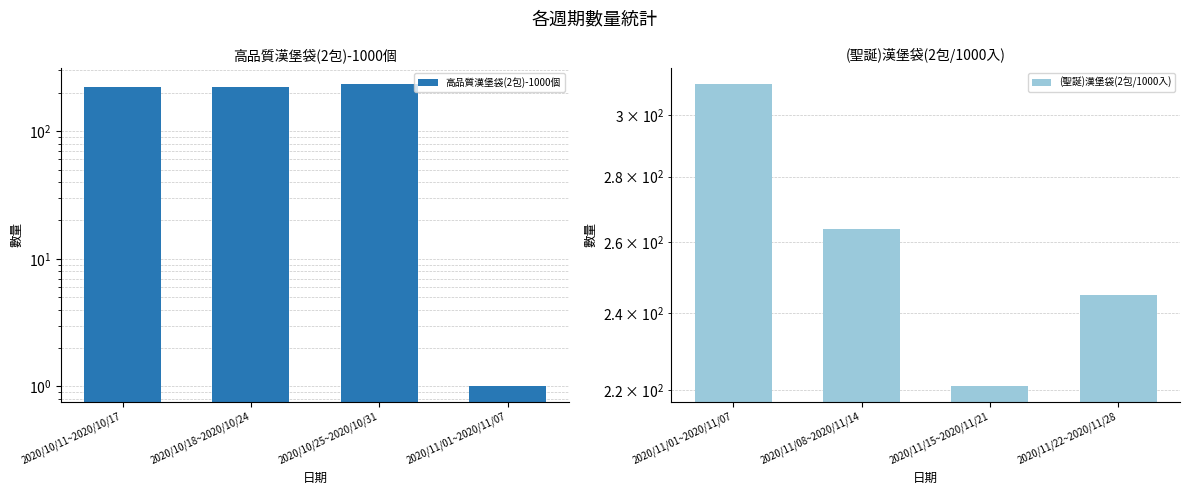

Which has a higher value, 2020/10/11~2020/10/17 or 2020/11/01~2020/11/07?

2020/10/11~2020/10/17